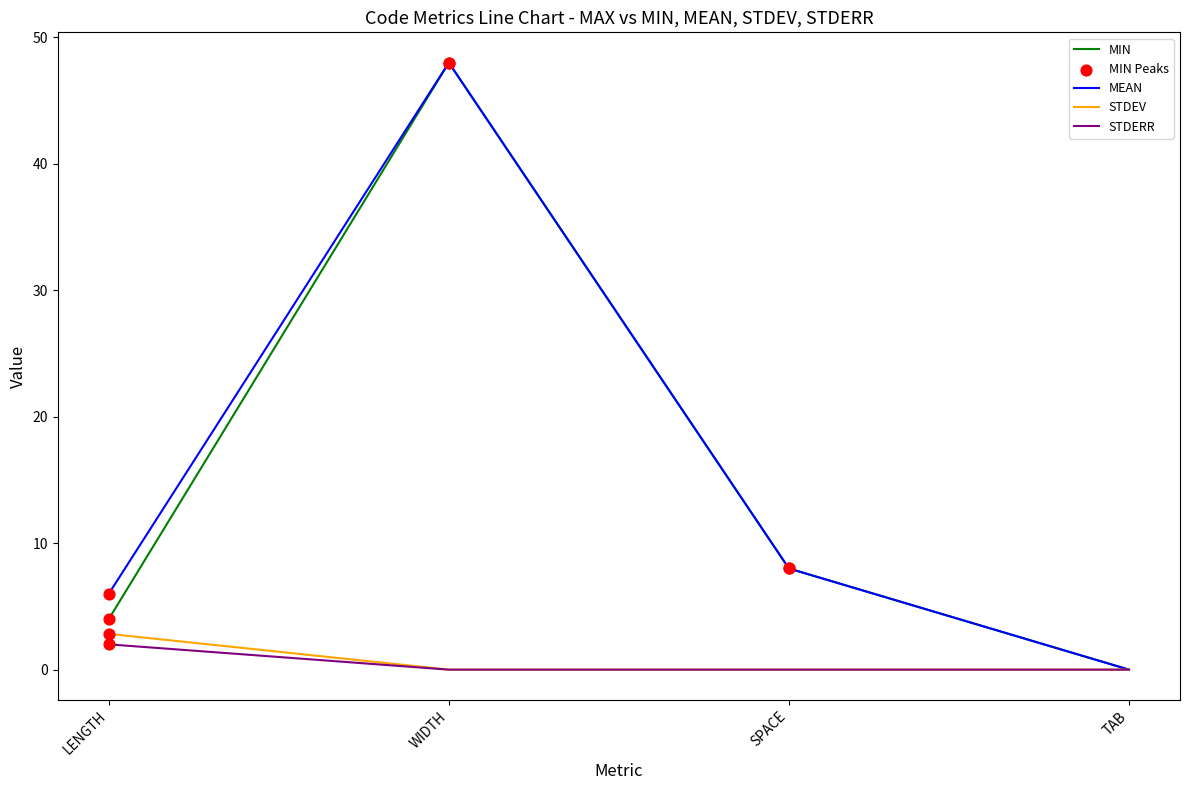

At which category is the sum across all series the highest?

WIDTH